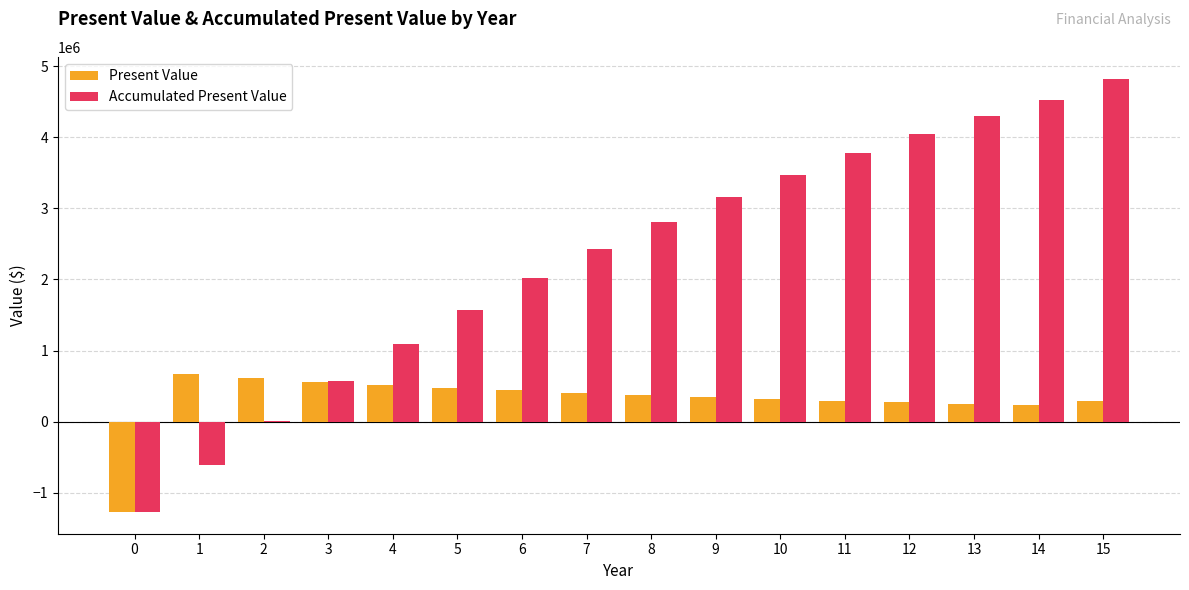

Between 1 and 12, which series saw the biggest shift?

Accumulated Present Value